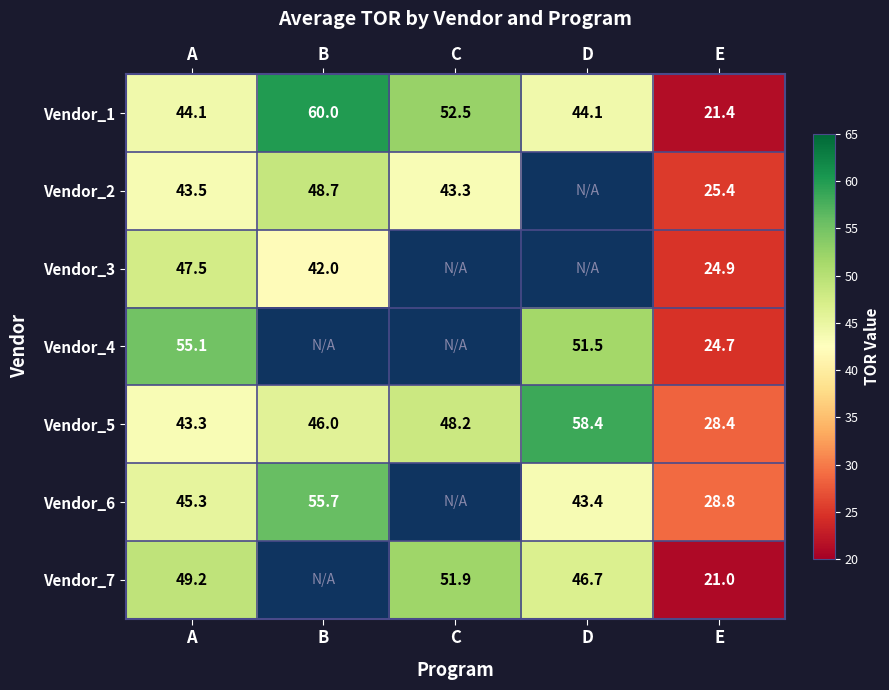

Which has a higher value, B or E?

B